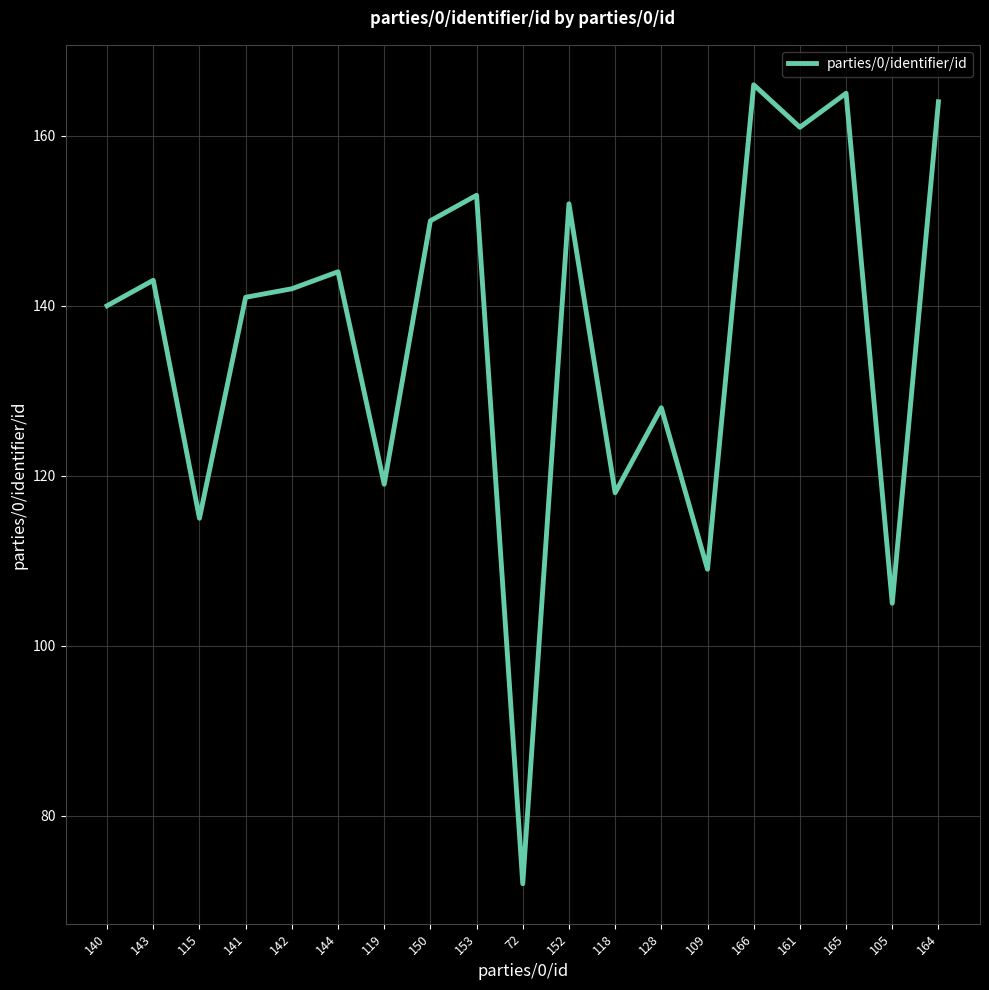

The chart shows a value of 33 at 153. True or false?

False